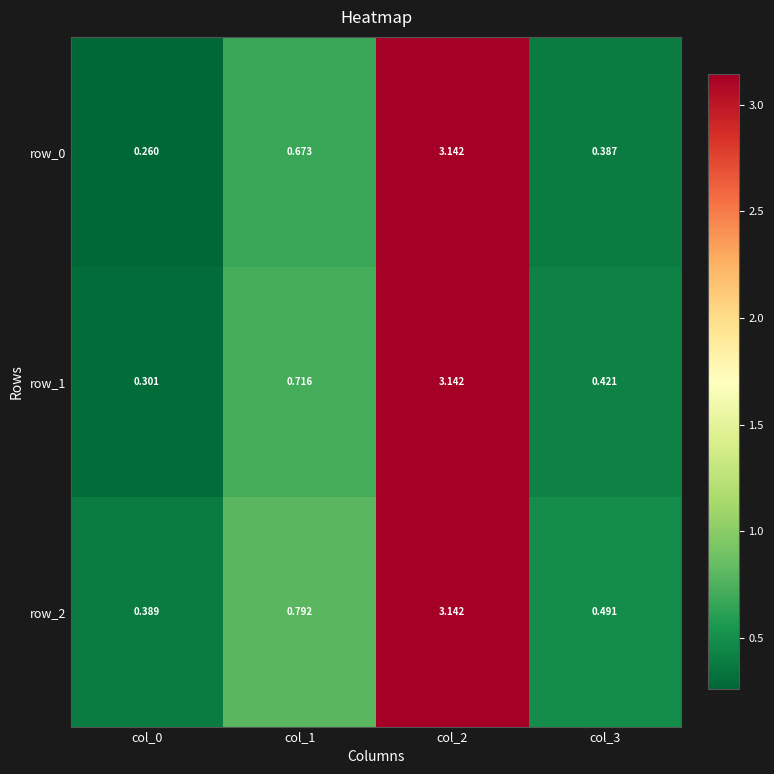

Is the value of row_2 at col_1 greater than the value of row_0 at col_0?

Yes